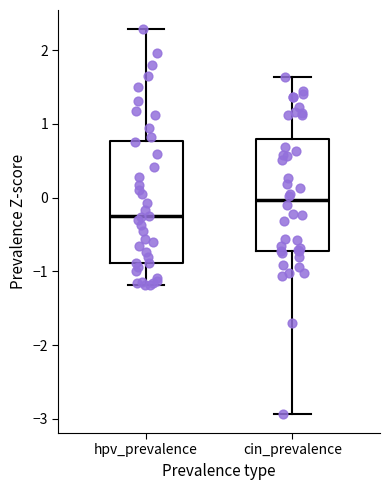

Reading left to right, read every box against the y-axis: the position of its median line, the range the box covers, and the ends of its whiskers. The values are not printed on the chart, so give them approximately, as read against the axis.

hpv_prevalence: median -0.3, box -0.9 to 0.8, whiskers -1.2 to 2.3
cin_prevalence: median 0.0, box -0.7 to 0.8, whiskers -2.9 to 1.6